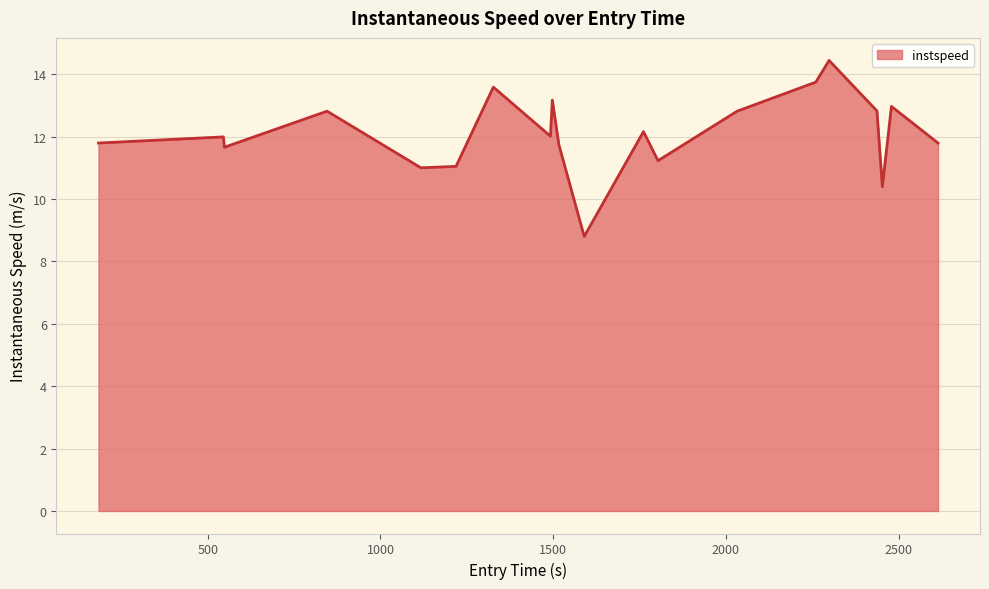

What is the average value?

12.1